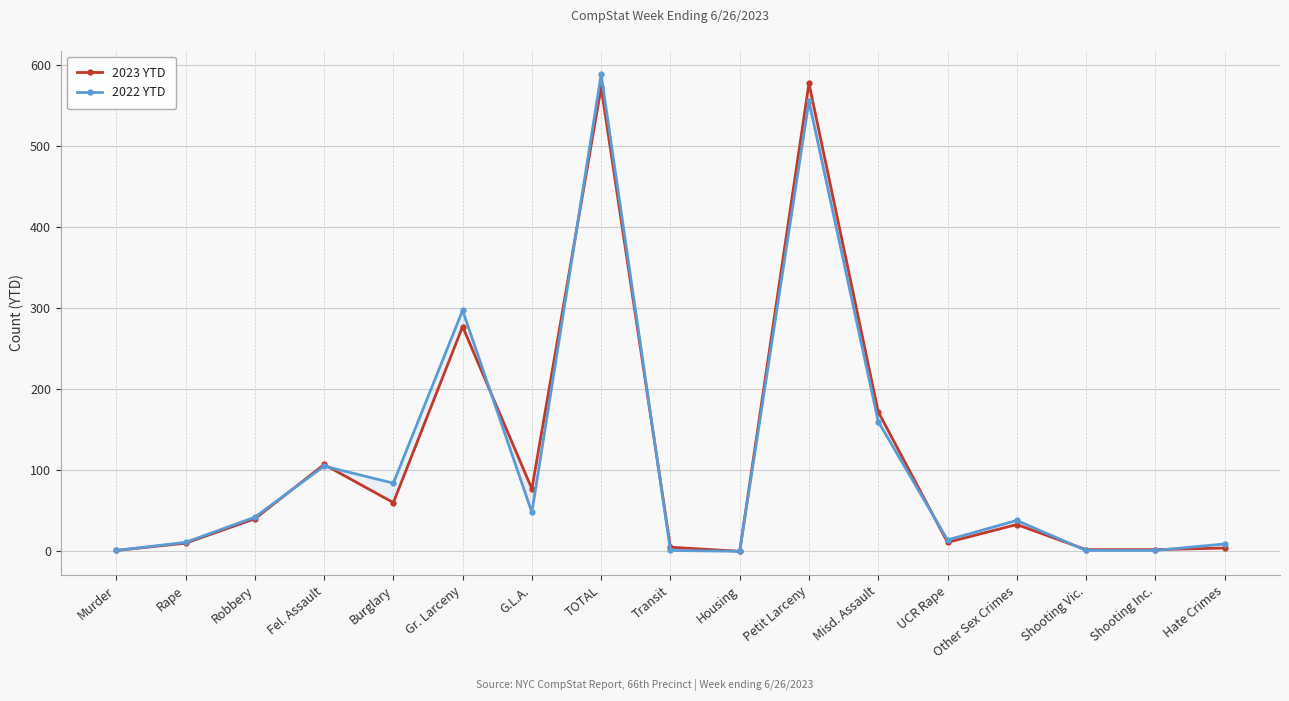

What is the difference between the highest and lowest values at Shooting Vic.?

1